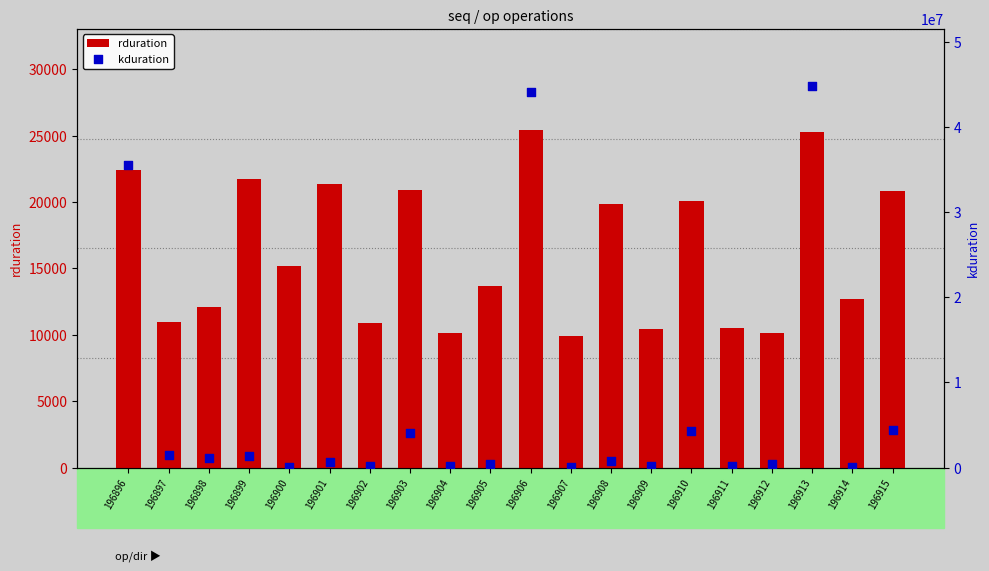

Which series reaches the maximum Y coordinate?

kduration